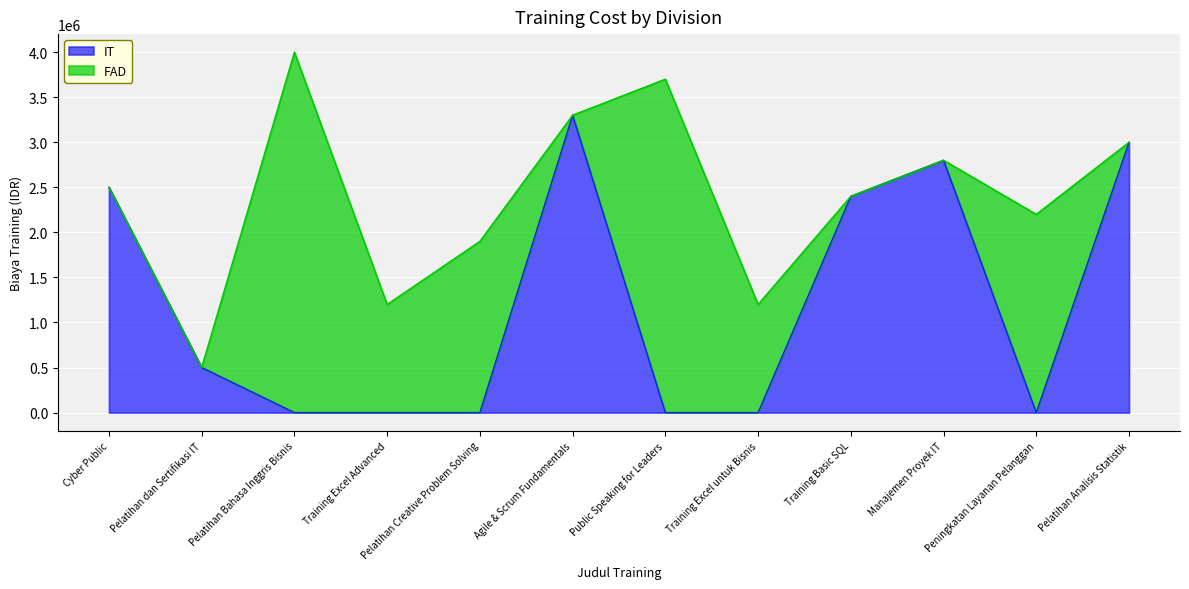

At which category does the data reach its first local peak?

Agile & Scrum Fundamentals